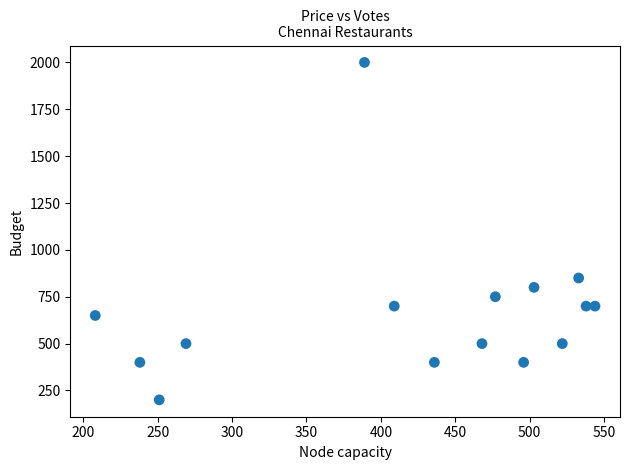

What Y value in the scatter plot is closest to 1100?

850